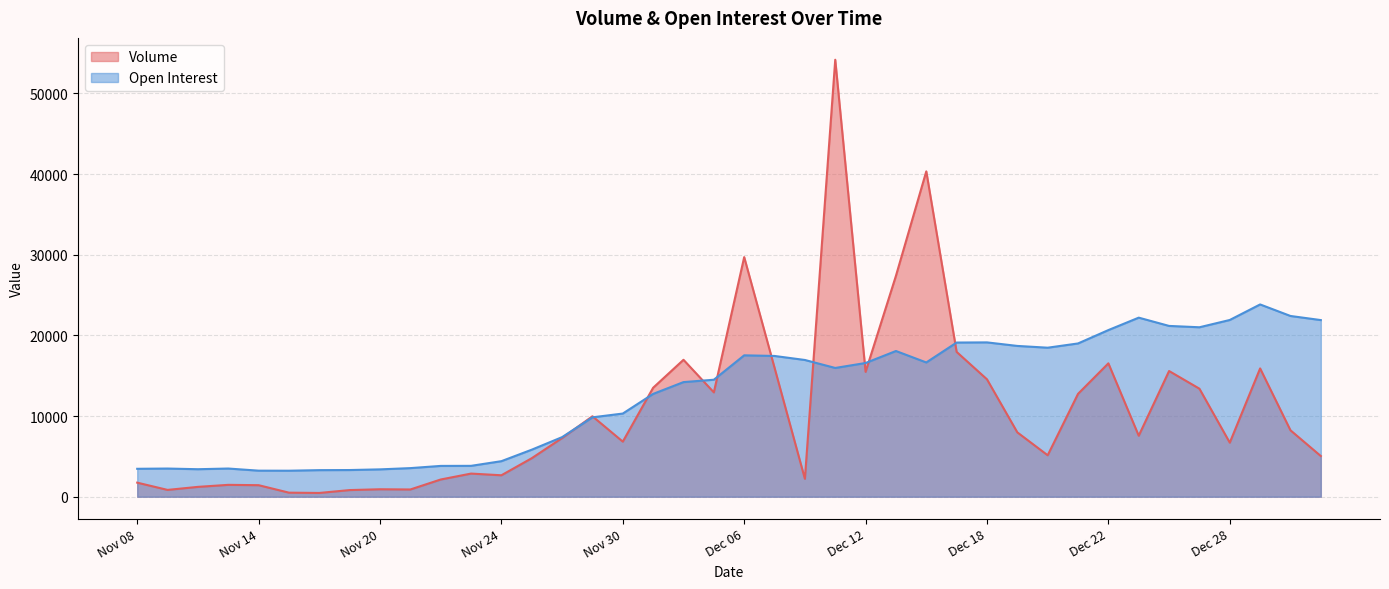

How many lines are shown in the chart?

2